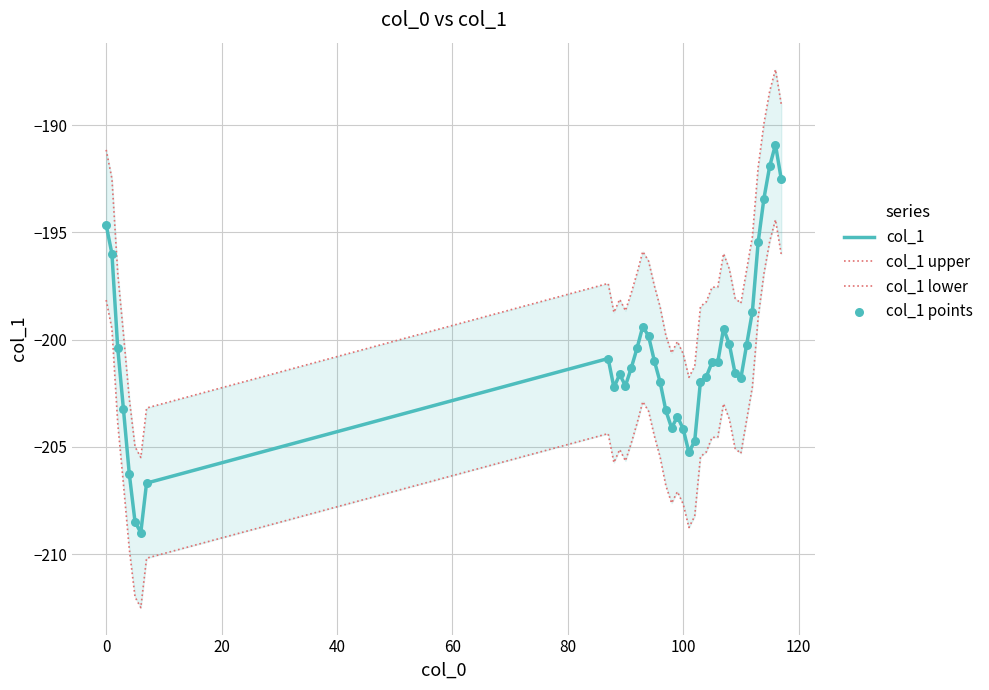

At how many categories does at least one series exceed -192?

6